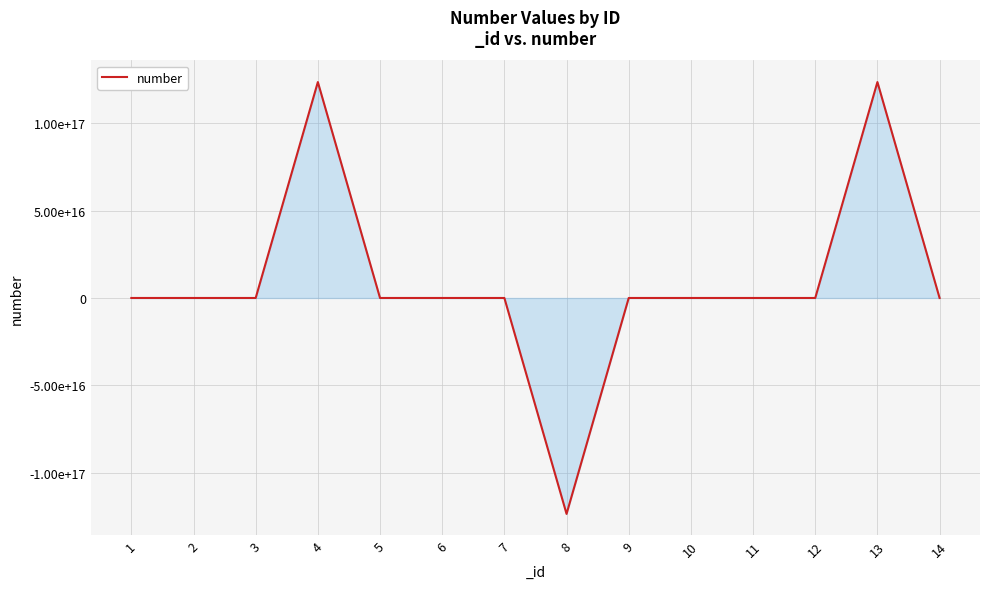

The value at 7 is -1.2. True or false?

True